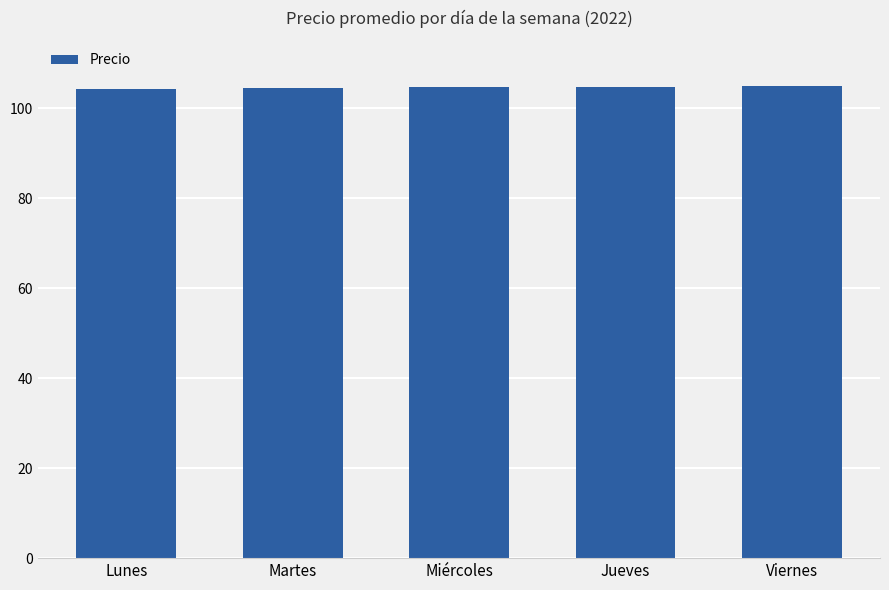

What is the sum of the values at Jueves and Miércoles?

209.6